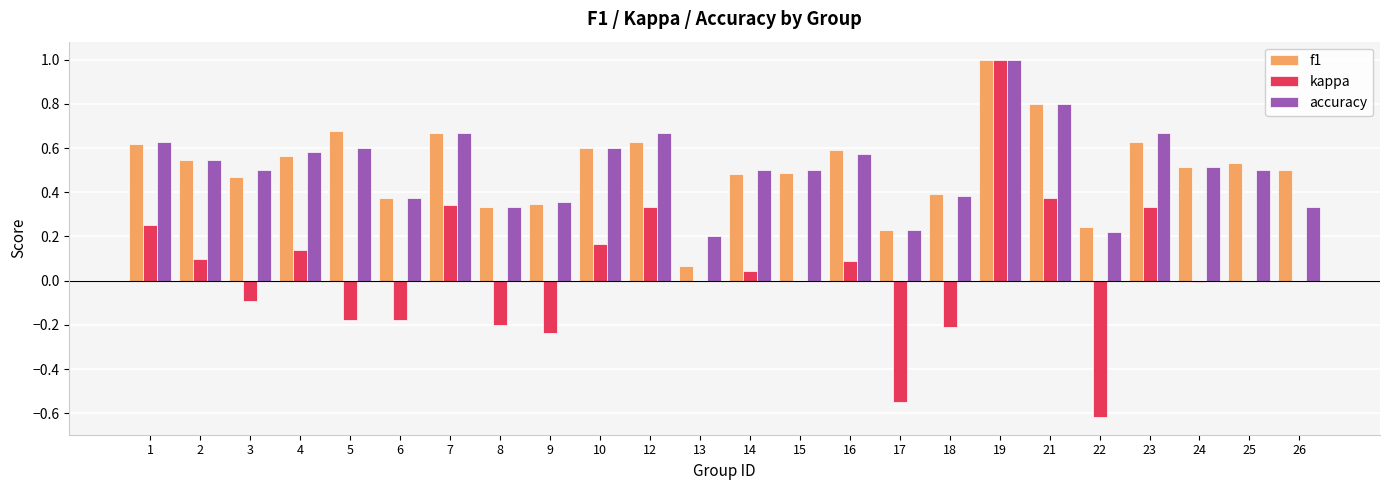

At which label does accuracy reach its peak?

19